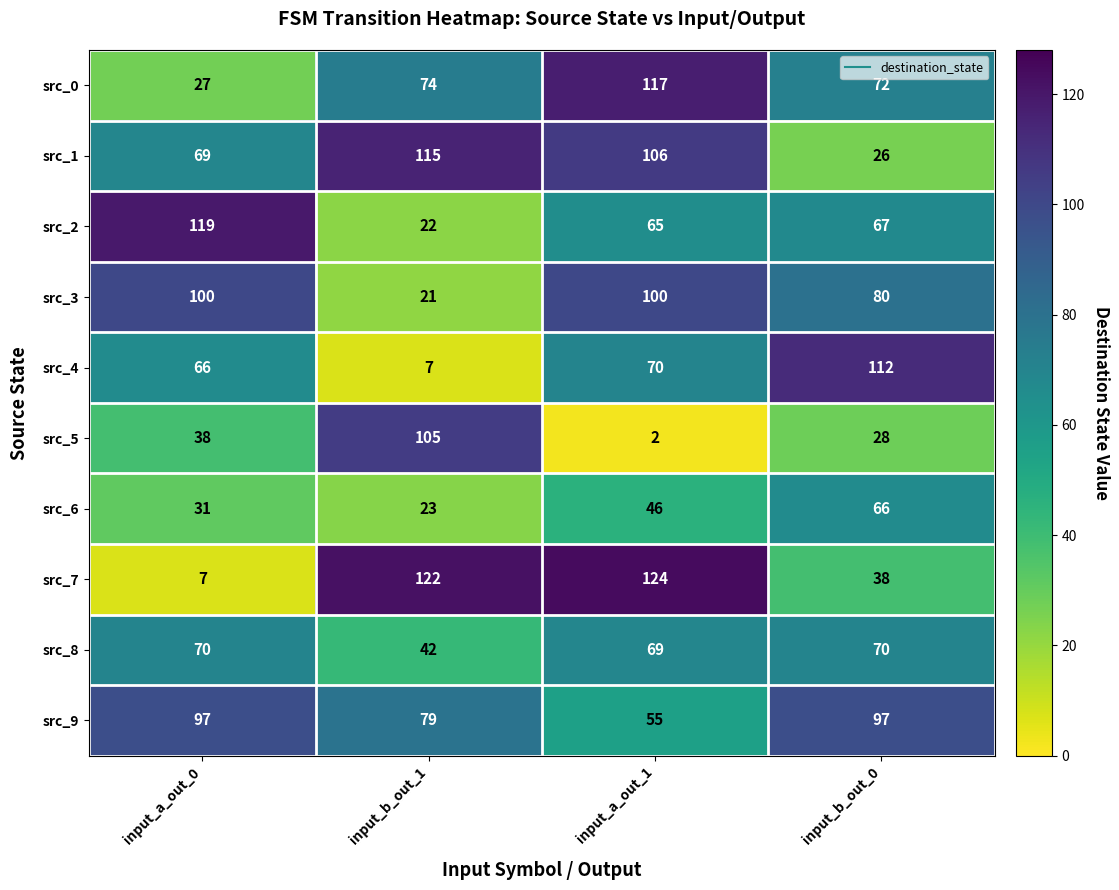

At which label is src_6 closest to 44?

input_a_out_1